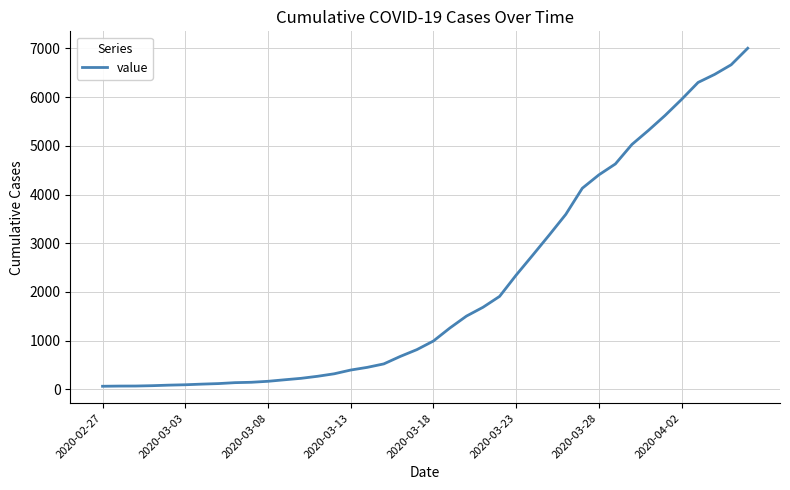

What is the minimum value shown in the chart?

64